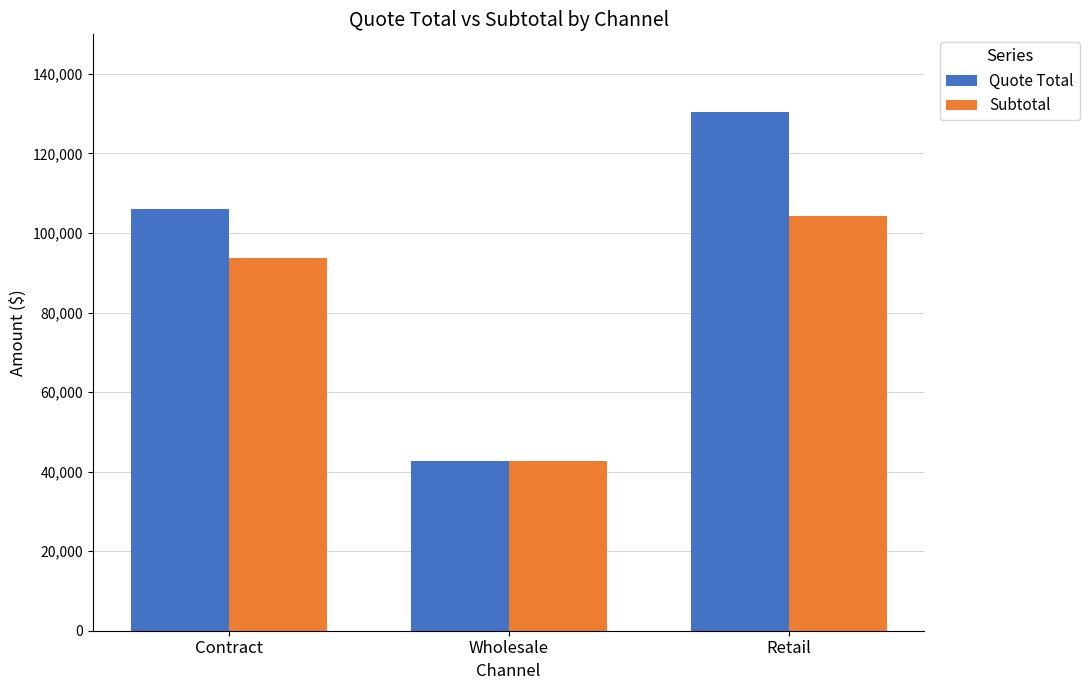

Rank the categories by Quote Total value from highest to lowest.

Retail, Contract, Wholesale